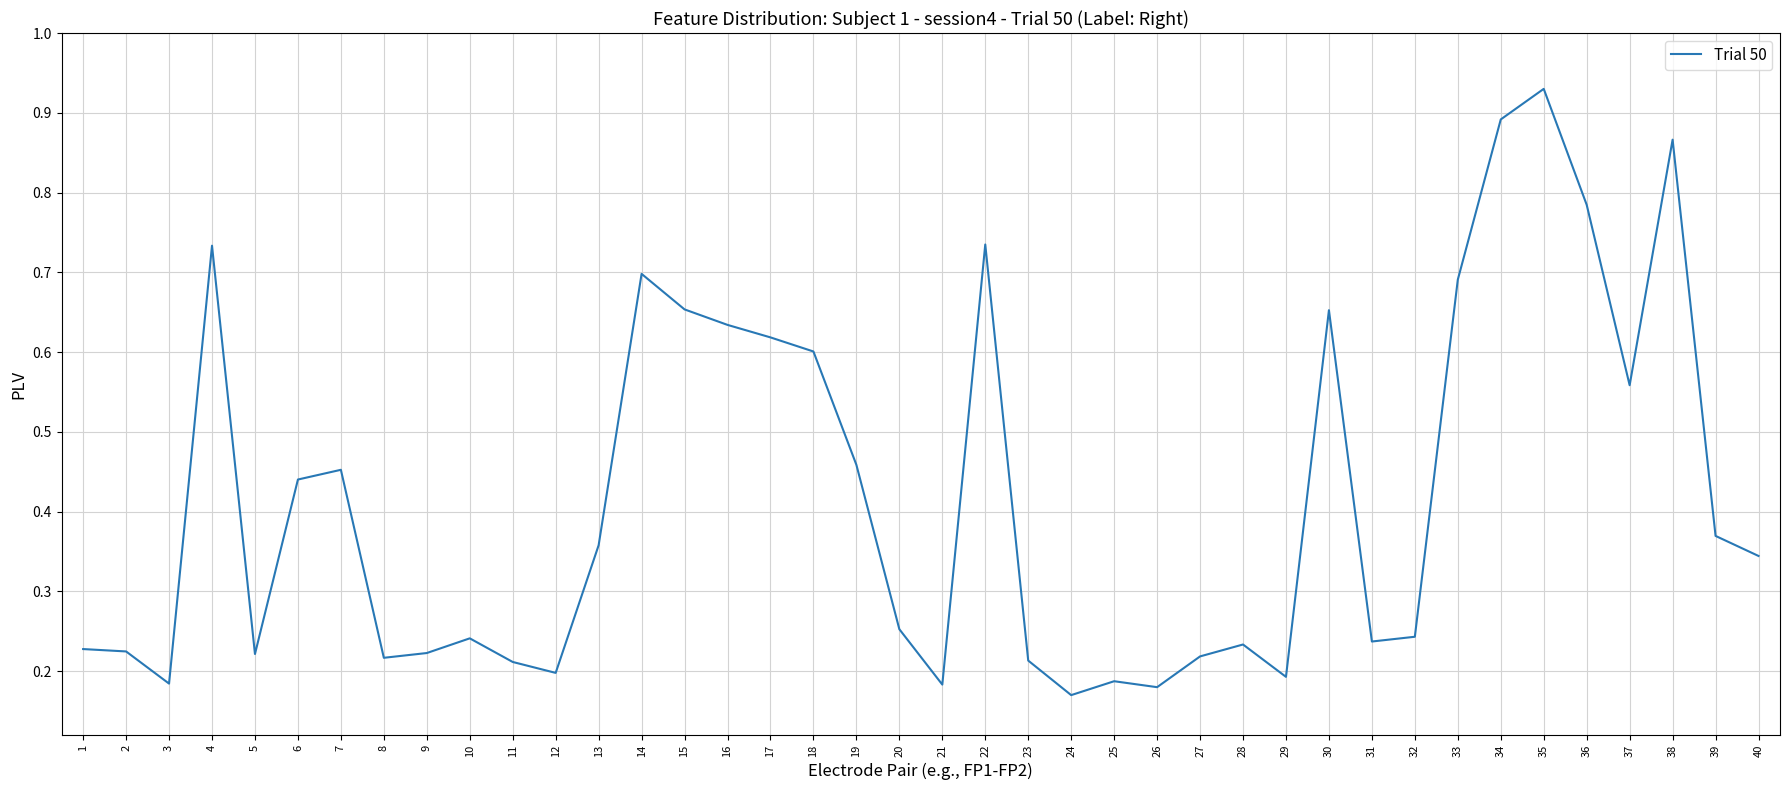

Between 4 and 34, which is larger?

34